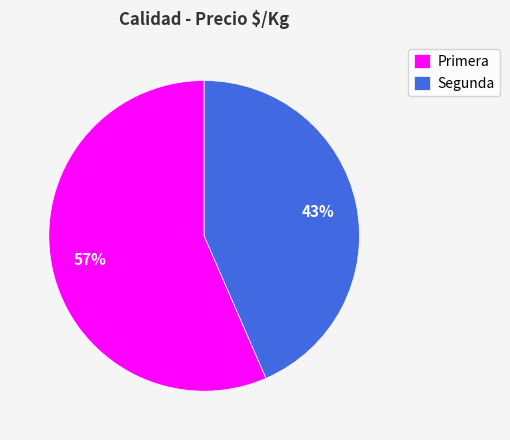

Rank the categories by value from highest to lowest.

Primera, Segunda